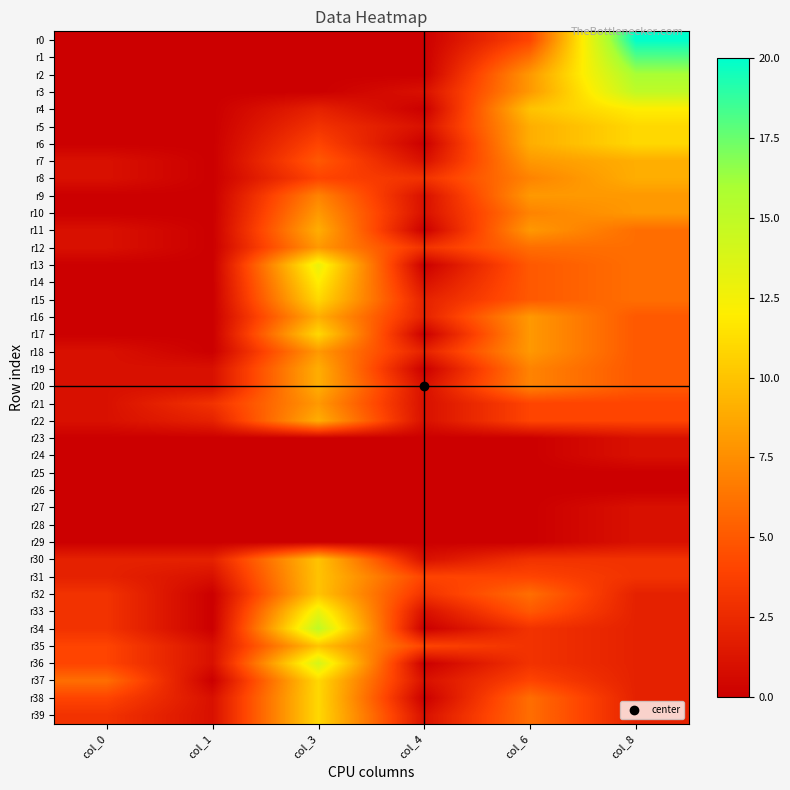

Rank the series by their maximum value, from lowest to highest.

r25, r26, r23, r24, r27, r28, r29, r9, r10, r12, r18, r21, r7, r8, r11, r16, r19, r20, r22, r30, r31, r32, r35, r5, r6, r15, r17, r37, r38, r39, r4, r14, r13, r33, r36, r3, r34, r2, r1, r0